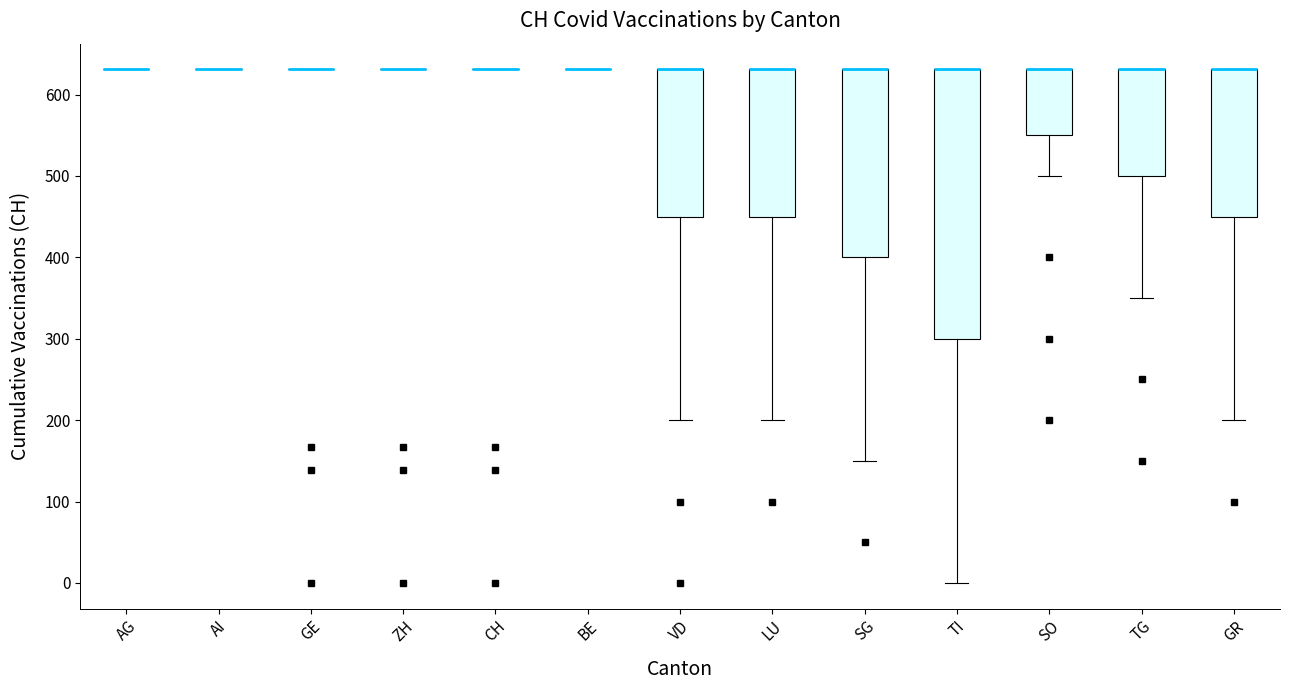

Reading left to right, transcribe this box plot: for each box, give where its median line is, the range the box spans, and where its two whiskers end, as read against the y-axis. The values are not printed on the chart, so give them approximately, as read against the axis.

AG: box collapsed to a line at 630, whiskers 630 to 630
AI: box collapsed to a line at 630, whiskers 630 to 630
GE: box collapsed to a line at 630, whiskers 630 to 630
ZH: box collapsed to a line at 630, whiskers 630 to 630
CH: box collapsed to a line at 630, whiskers 630 to 630
BE: box collapsed to a line at 630, whiskers 630 to 630
VD: median 630 (drawn on the box's upper edge), box 450 to 630, whiskers 200 to 630
LU: median 630 (drawn on the box's upper edge), box 450 to 630, whiskers 200 to 630
SG: median 630 (drawn on the box's upper edge), box 400 to 630, whiskers 150 to 630
TI: median 630 (drawn on the box's upper edge), box 300 to 630, whiskers 0 to 630
SO: median 630 (drawn on the box's upper edge), box 550 to 630, whiskers 500 to 630
TG: median 630 (drawn on the box's upper edge), box 500 to 630, whiskers 350 to 630
GR: median 630 (drawn on the box's upper edge), box 450 to 630, whiskers 200 to 630